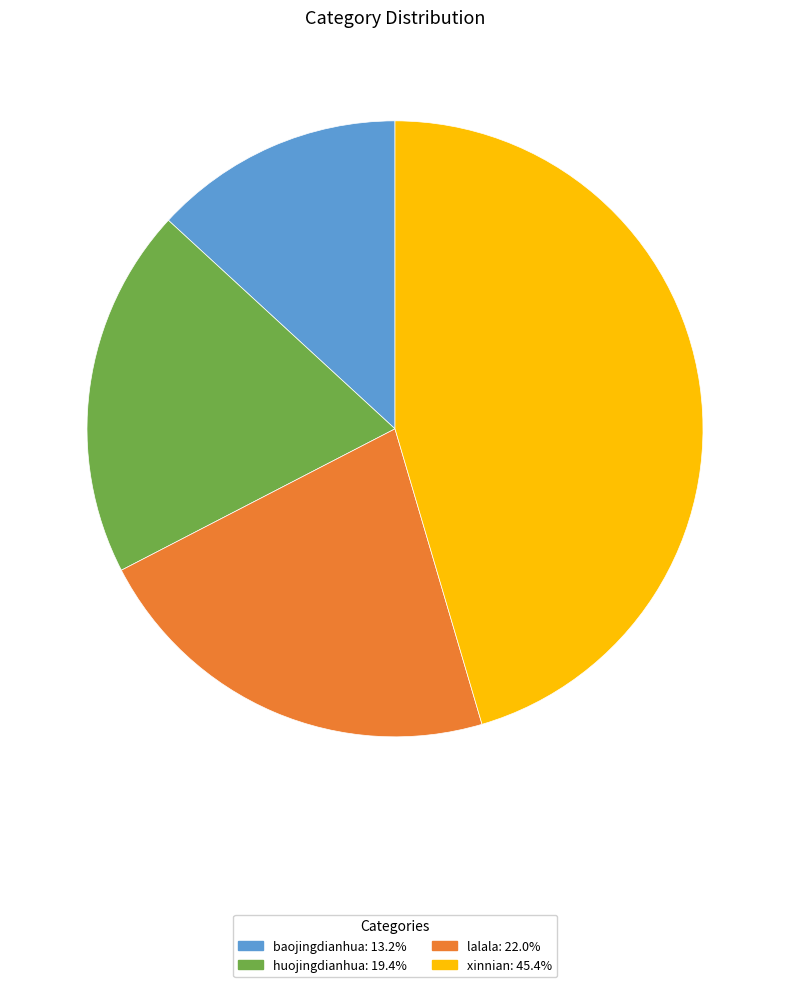

Count the number of slices in the pie.

4